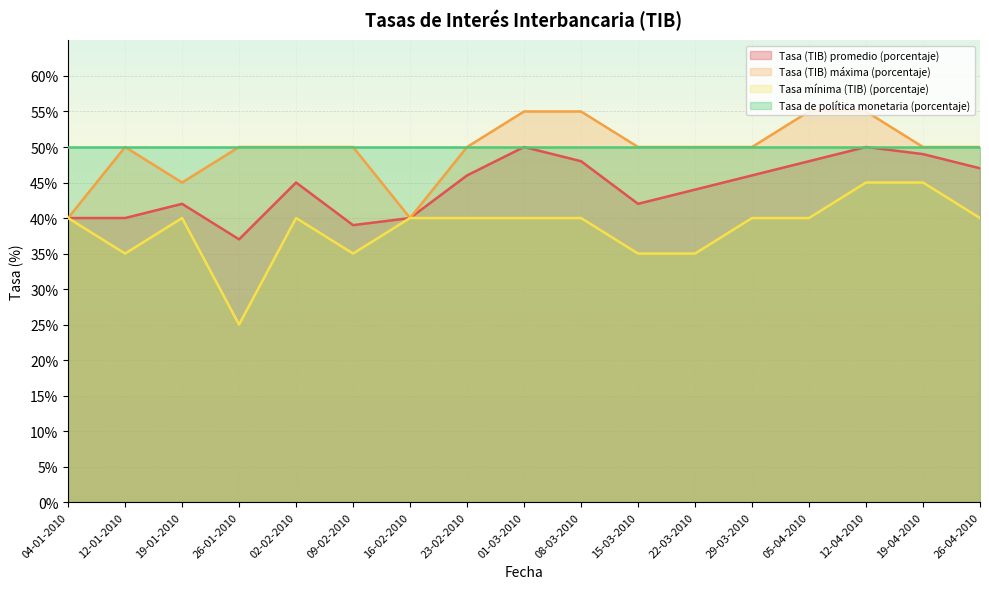

Does the chart display data point markers on the line(s)?

No